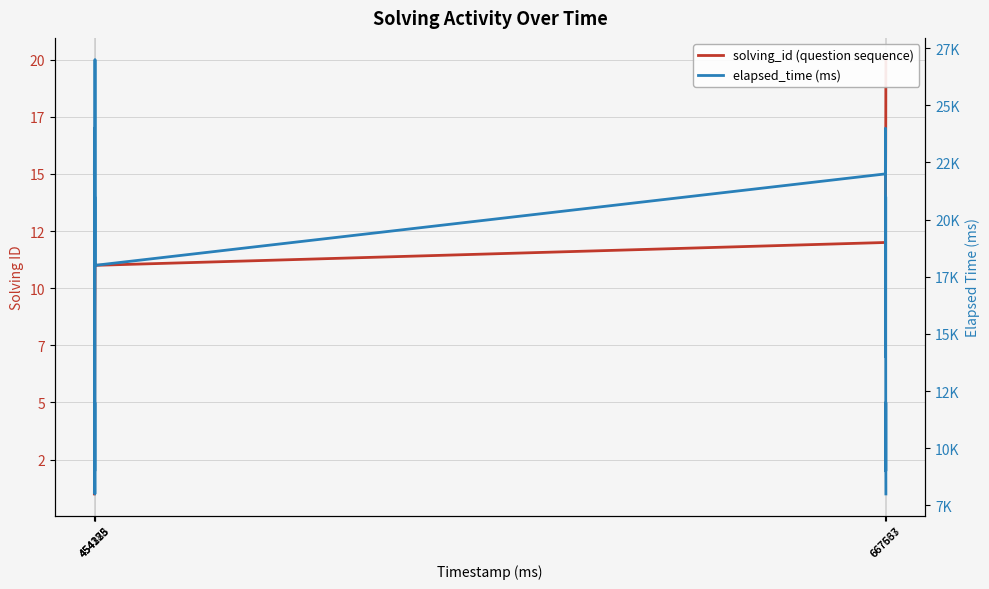

What is the total value across all series at 667563?

15004